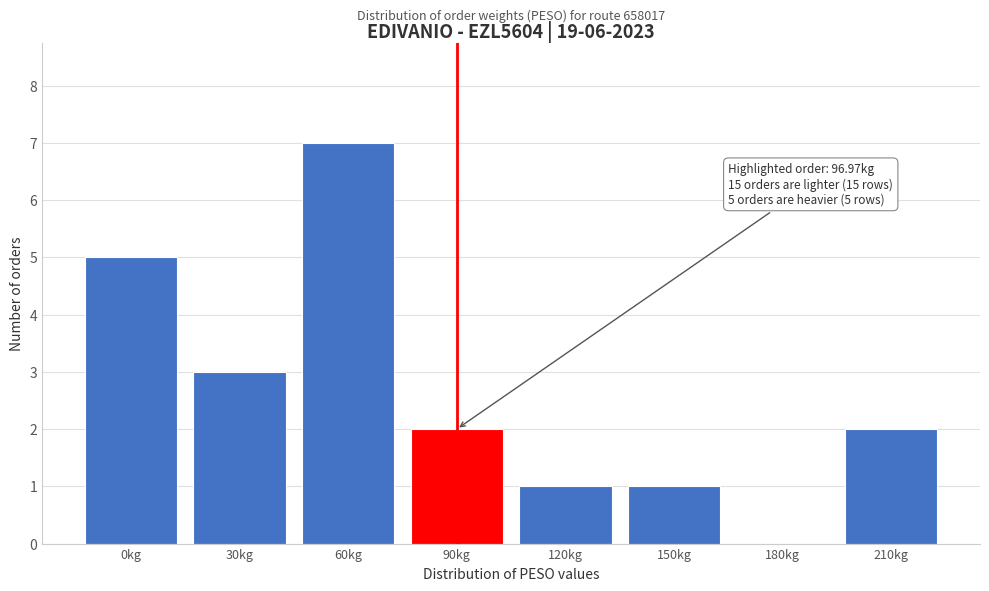

Reading left to right, extract all data points from this chart.

0kg=5	30kg=3	60kg=7	90kg=2	120kg=1	150kg=1	180kg=0	210kg=2